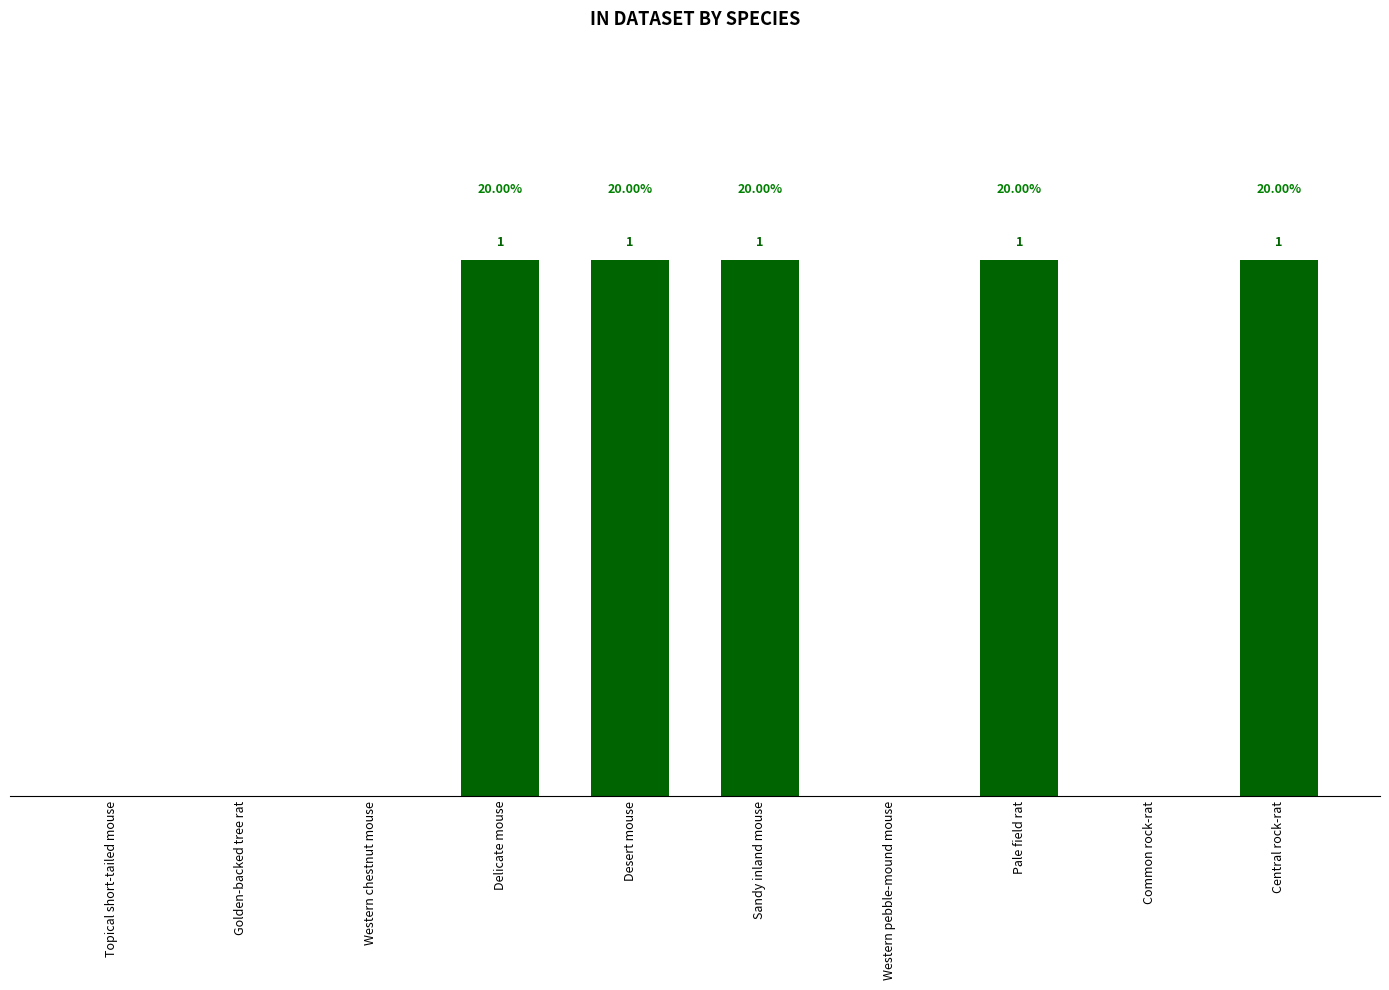

Which has a higher value, Central rock-rat or Golden-backed tree rat?

Central rock-rat